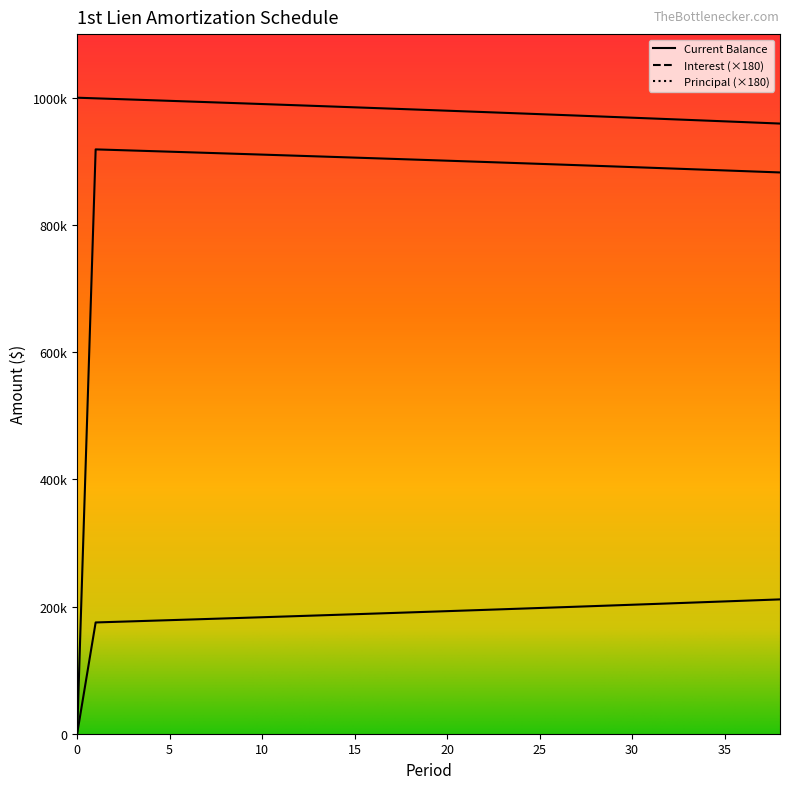

What is the value of the Principal point at the 22nd from the left?

193701.6